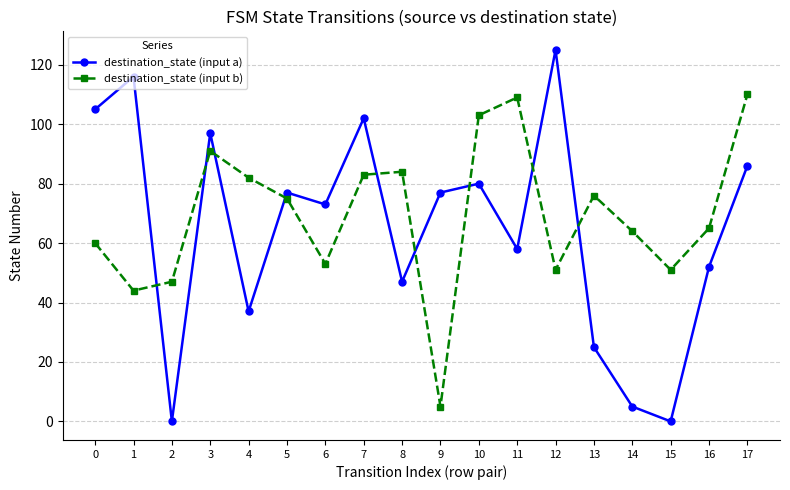

Is the value of destination_state (input a) at 0 greater than the value of destination_state (input b) at 12?

Yes